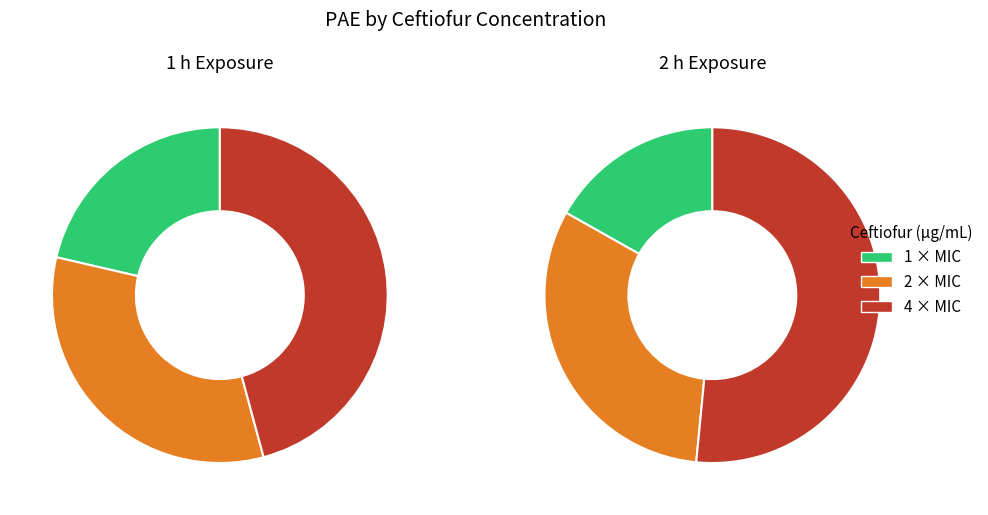

To the nearest percent, what is the average slice percentage?

33%